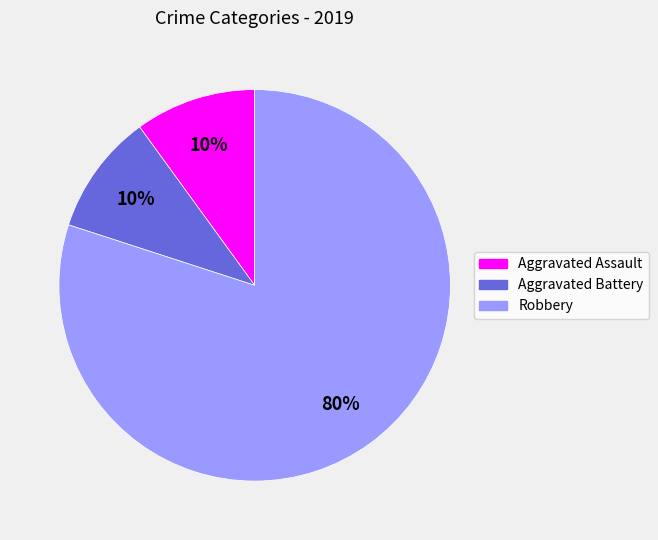

Combined, do Robbery and Aggravated Battery account for over 50%?

Yes